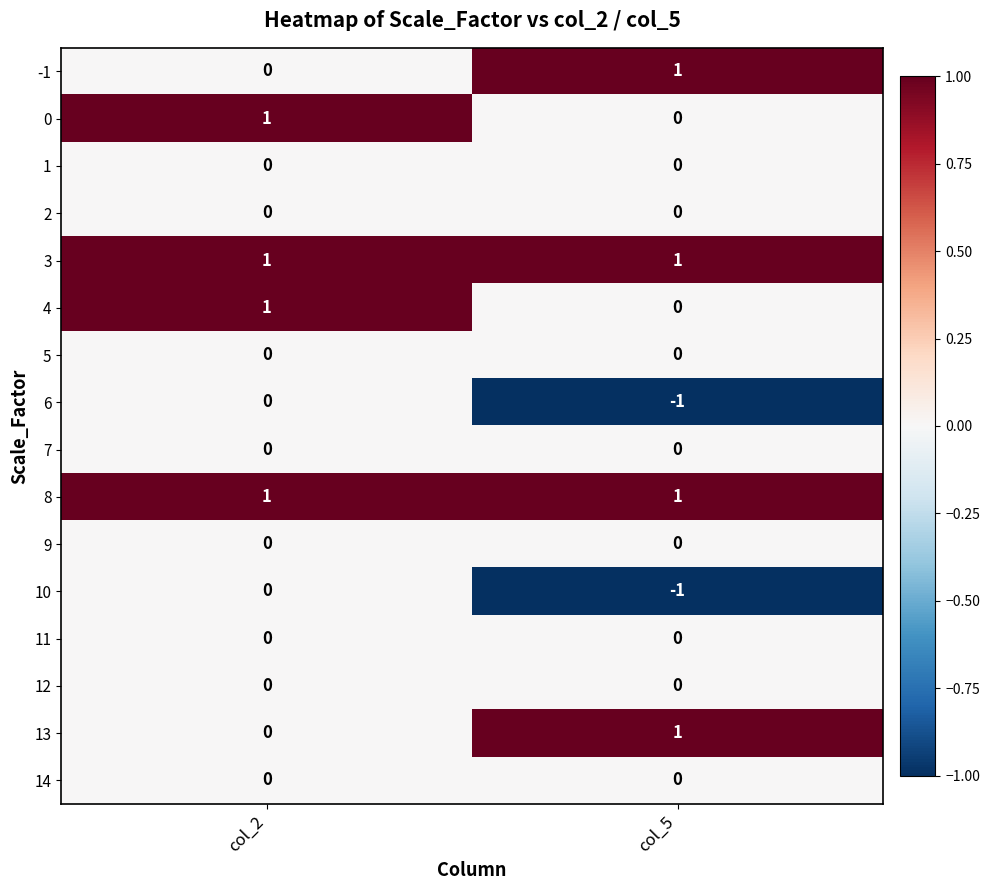

Where is 0 nearest to the value 0?

col_5